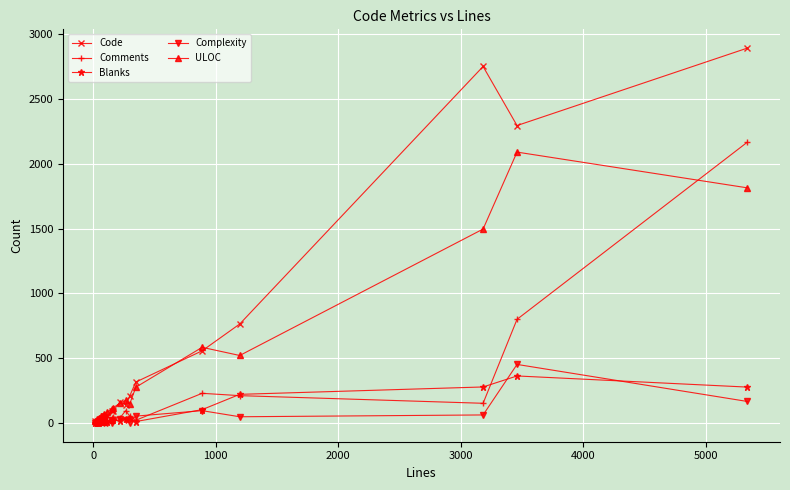

In Code, how many points are lower than both neighbors (excluding endpoints)?

4